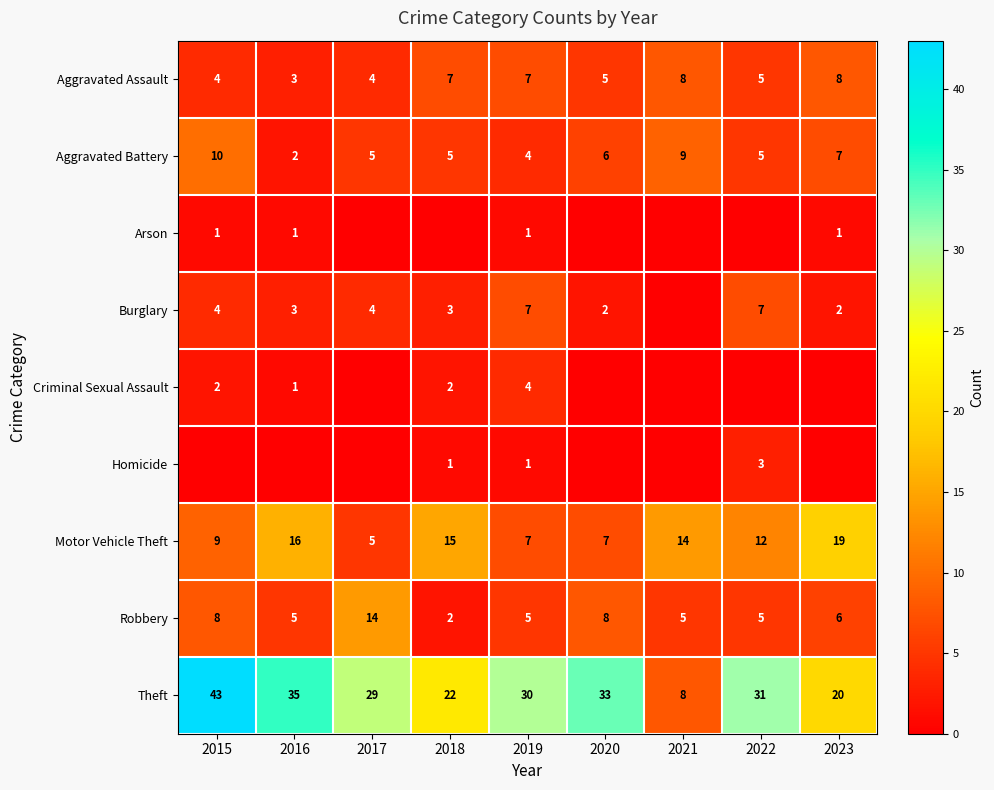

What is the spread (max minus min) of values at 2019?

29